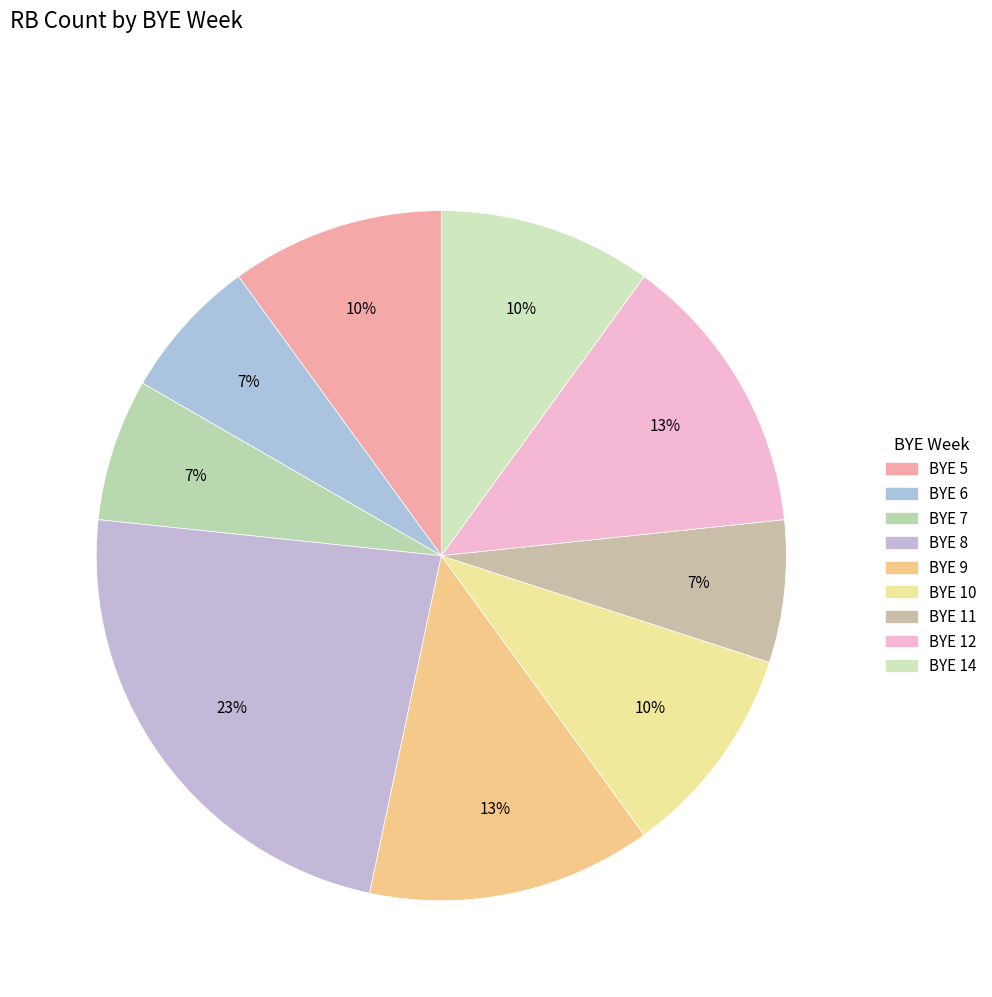

To the nearest percent, what is the average slice percentage?

11%